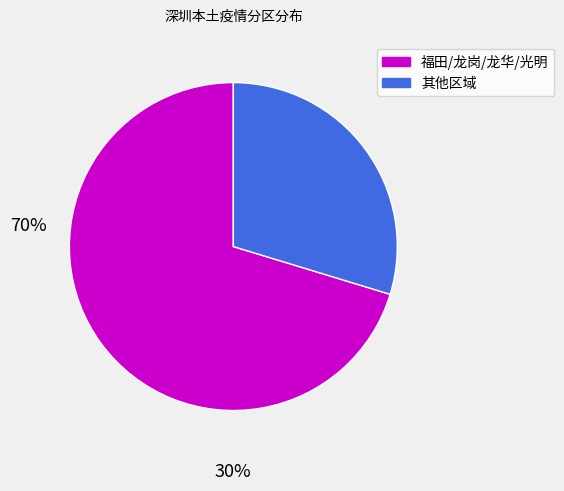

Which slice represents more than half of the pie?

福田/龙岗/龙华/光明